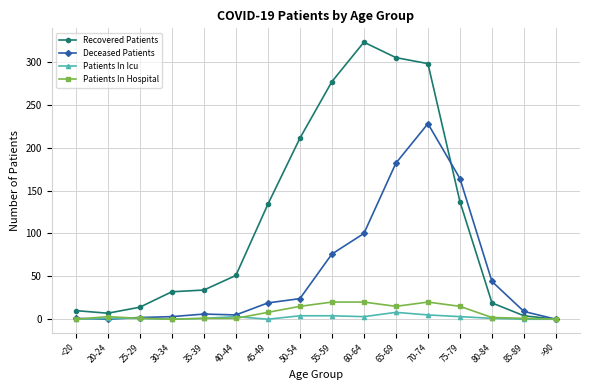

At 45-49, list the series in order from largest to smallest.

Recovered Patients, Deceased Patients, Patients In Hospital, Patients In Icu